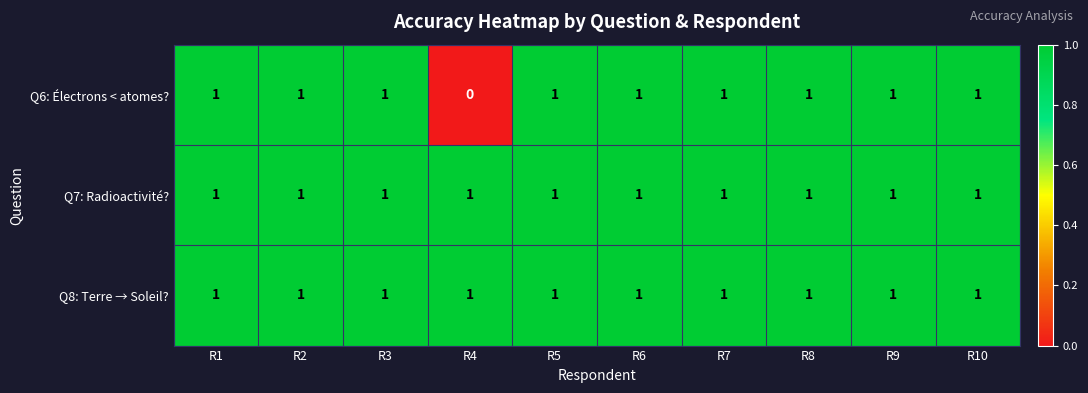

The value of Q7: Radioactivité? at R3 is 2. True or false?

False